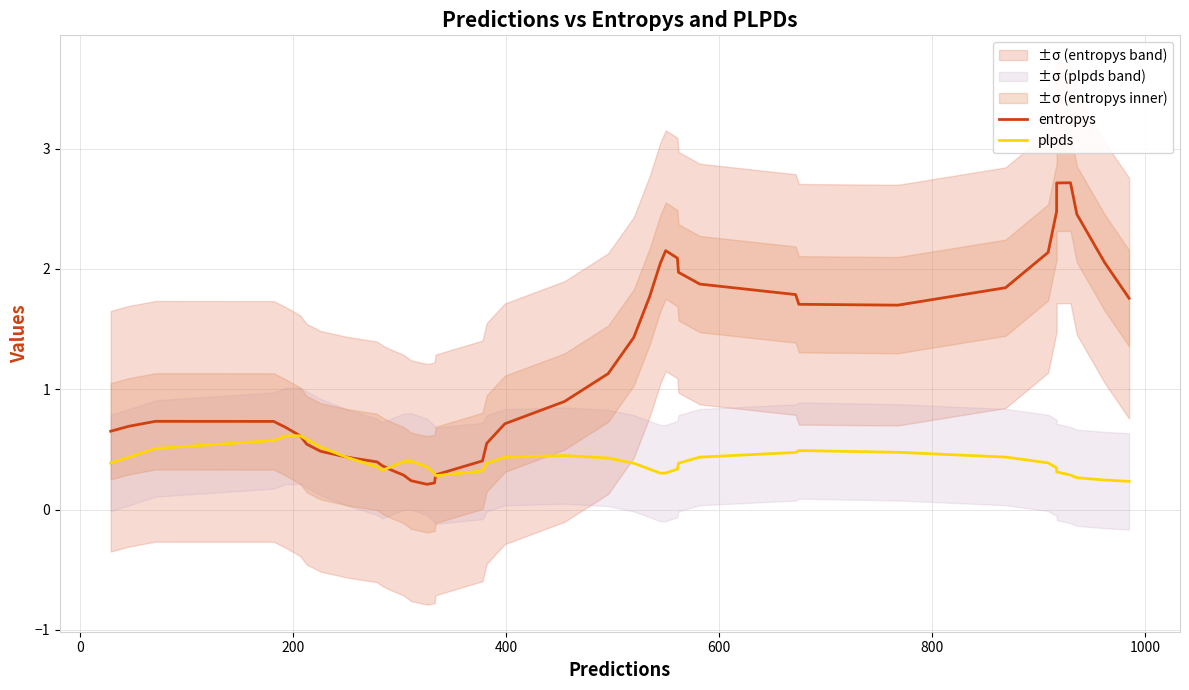

What is the lowest value of the plpds series?

0.2